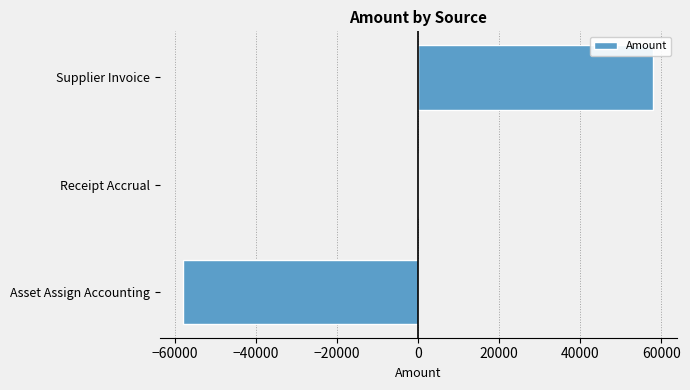

Are the bars horizontal?

Yes